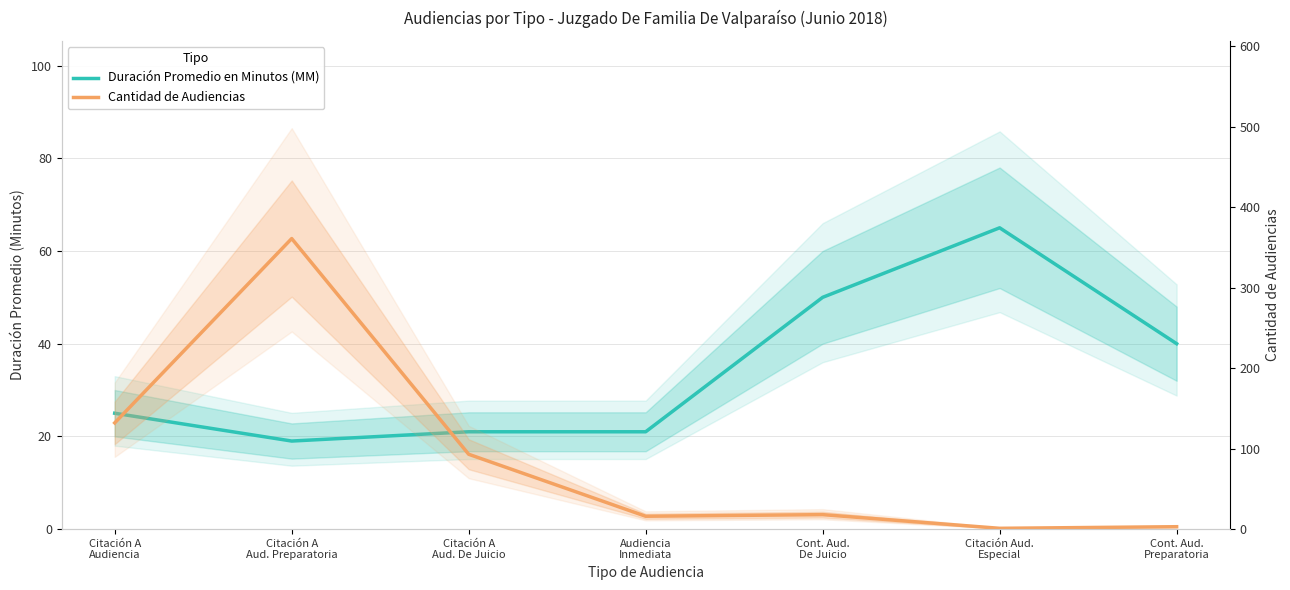

Is it true that Cantidad de Audiencias equals 18 at Cont. Aud.
De Juicio?

True